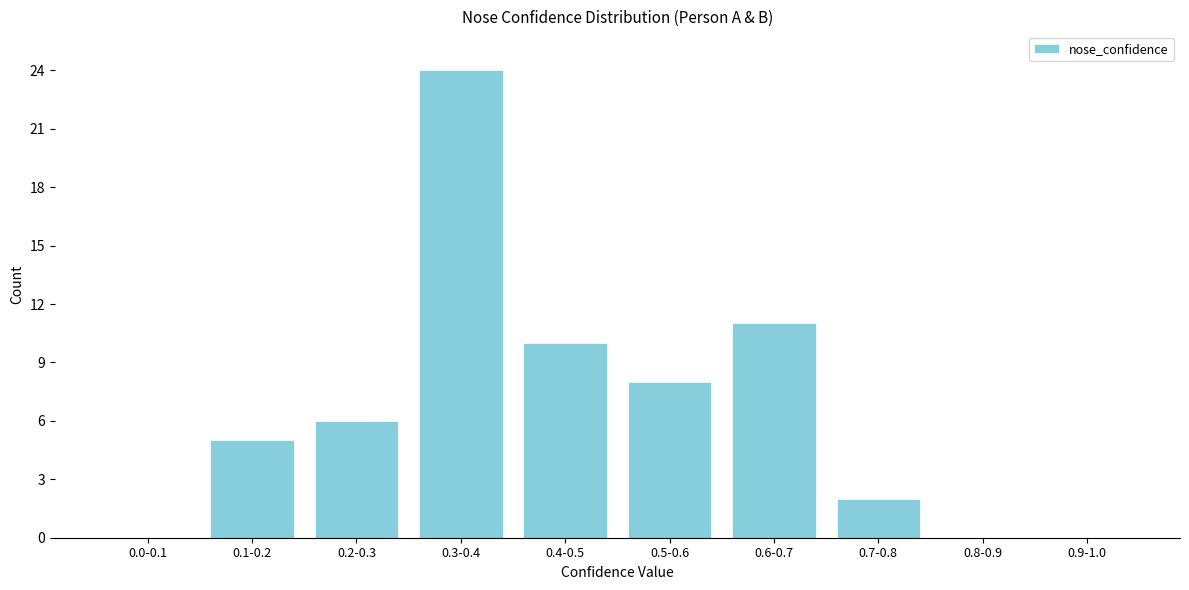

Reading left to right, transcribe all the data shown in this chart.

0.0-0.1=0	0.1-0.2=5	0.2-0.3=6	0.3-0.4=24	0.4-0.5=10	0.5-0.6=8	0.6-0.7=11	0.7-0.8=2	0.8-0.9=0	0.9-1.0=0